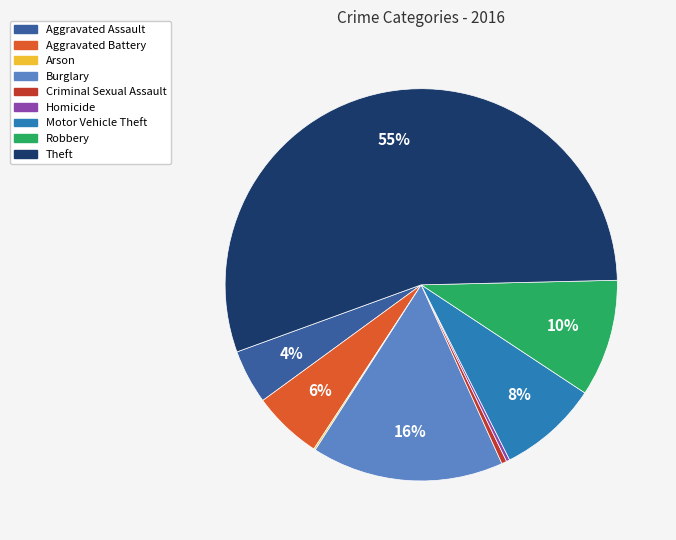

Is it true that Motor Vehicle Theft is 8% of the pie?

True